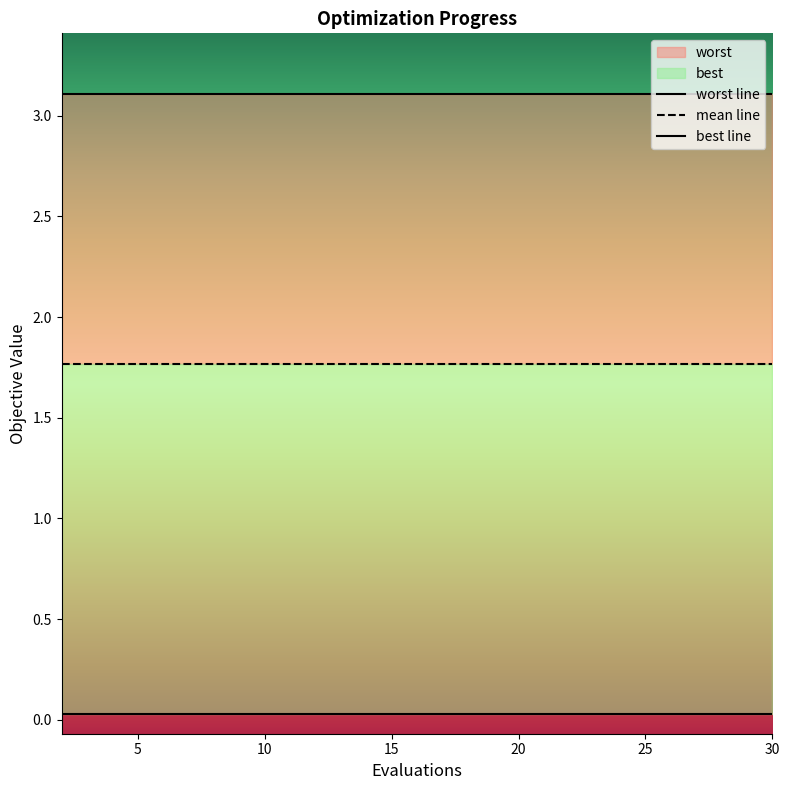

How many lines are shown in the chart?

3